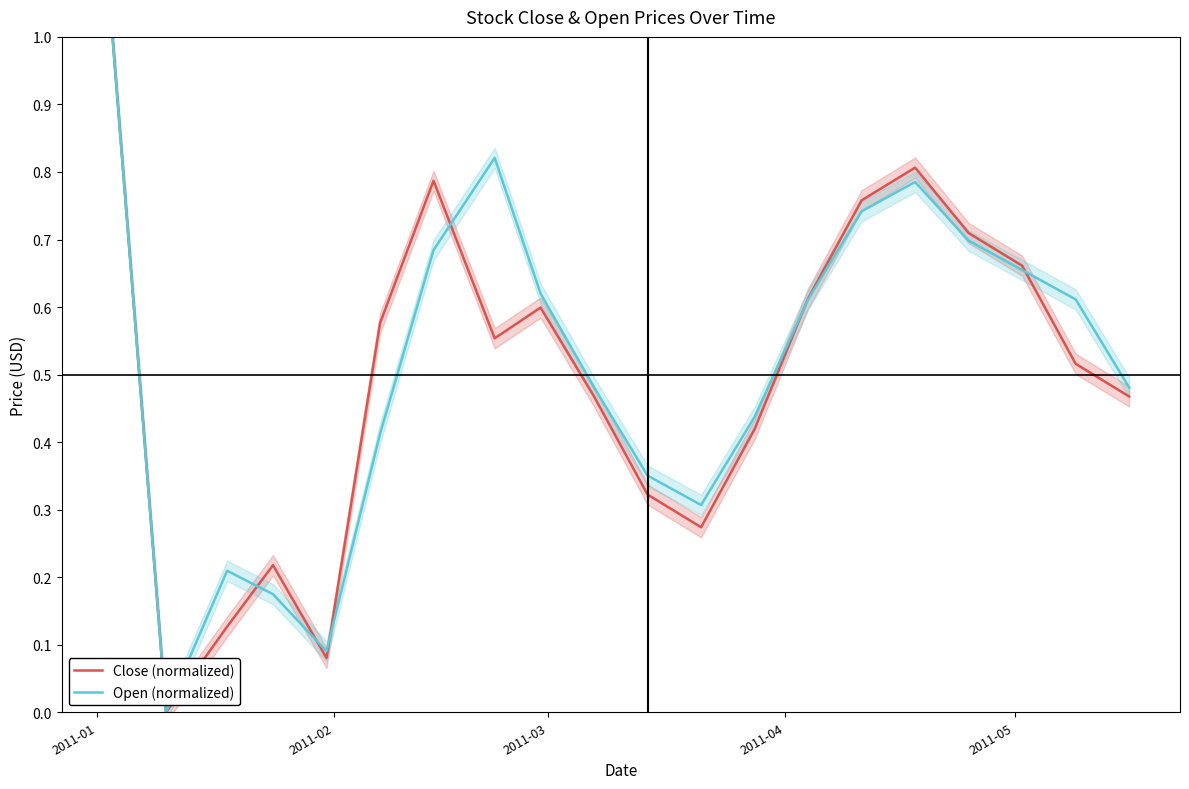

What is the highest value of the Open (normalized) series?

1.0